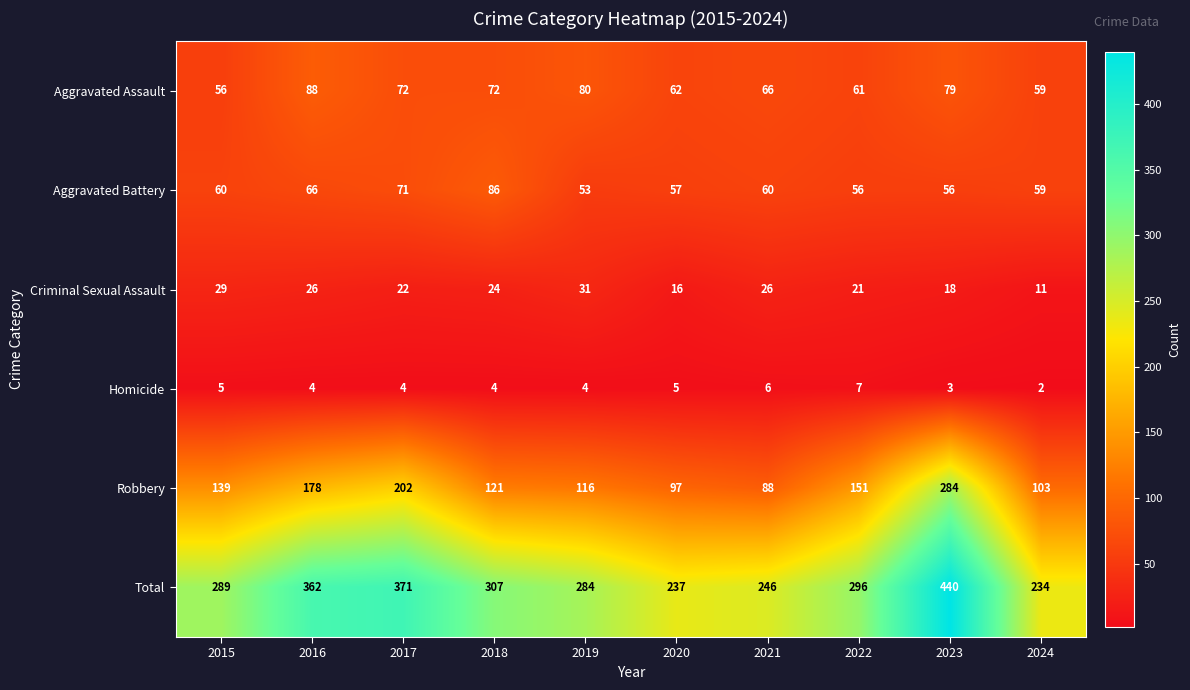

What is the sum of the Total values at 2021 and 2016?

608